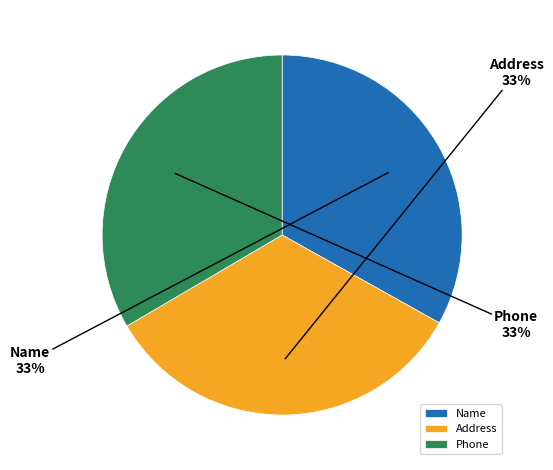

To the nearest percent, what portion does Name represent?

33%